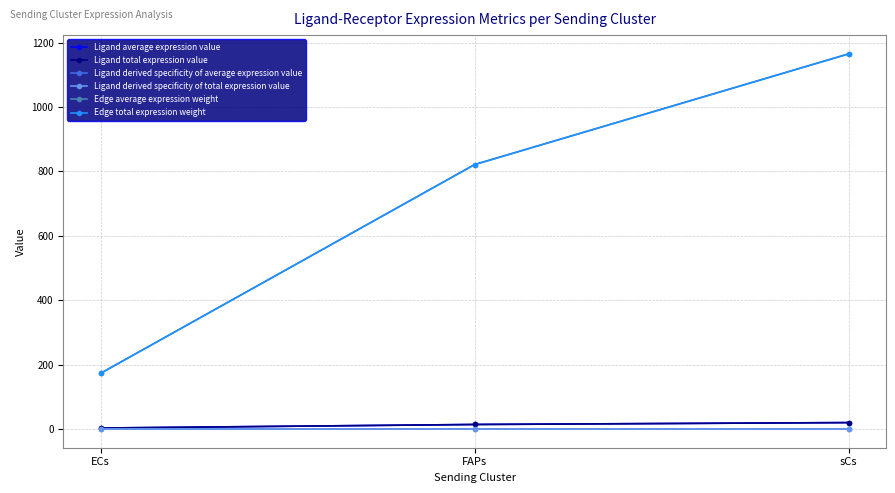

What is the lowest value of the Edge total expression weight series?

173.1